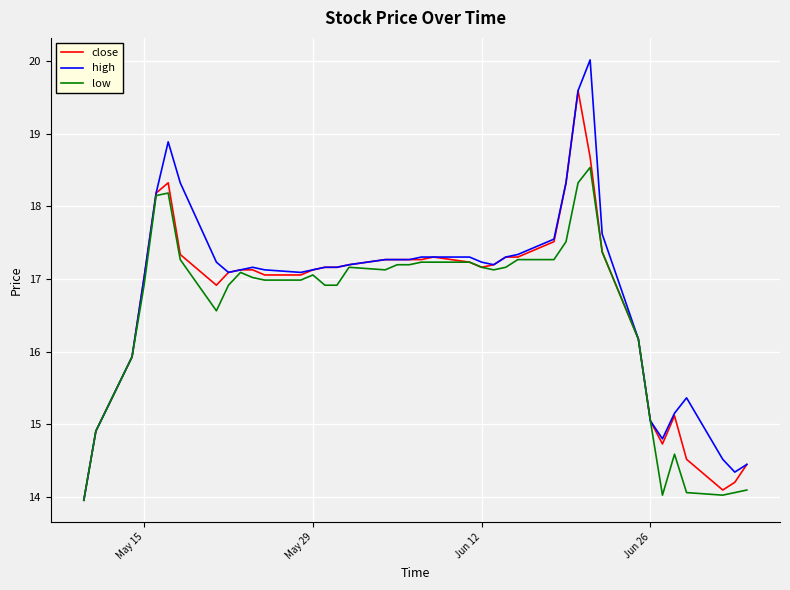

What is the maximum value shown in the chart?

20.0